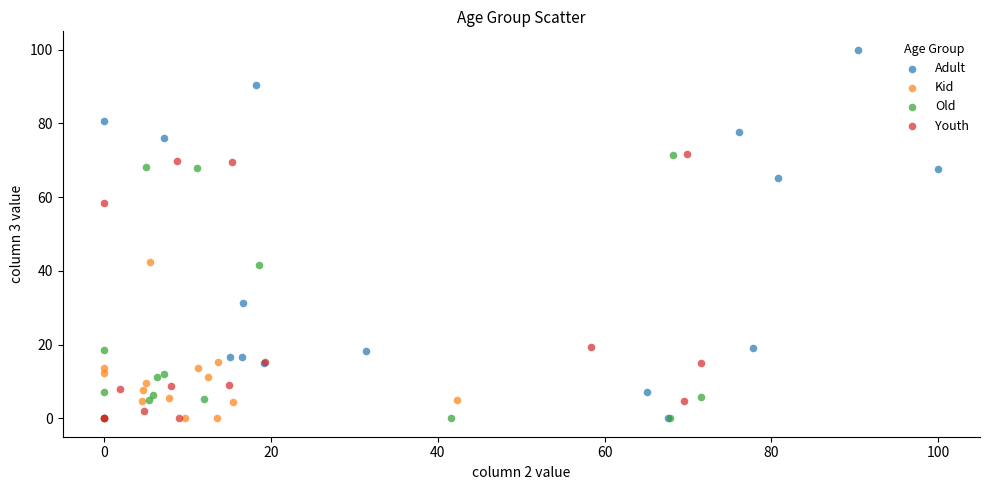

Which series reaches the maximum Y coordinate?

Adult